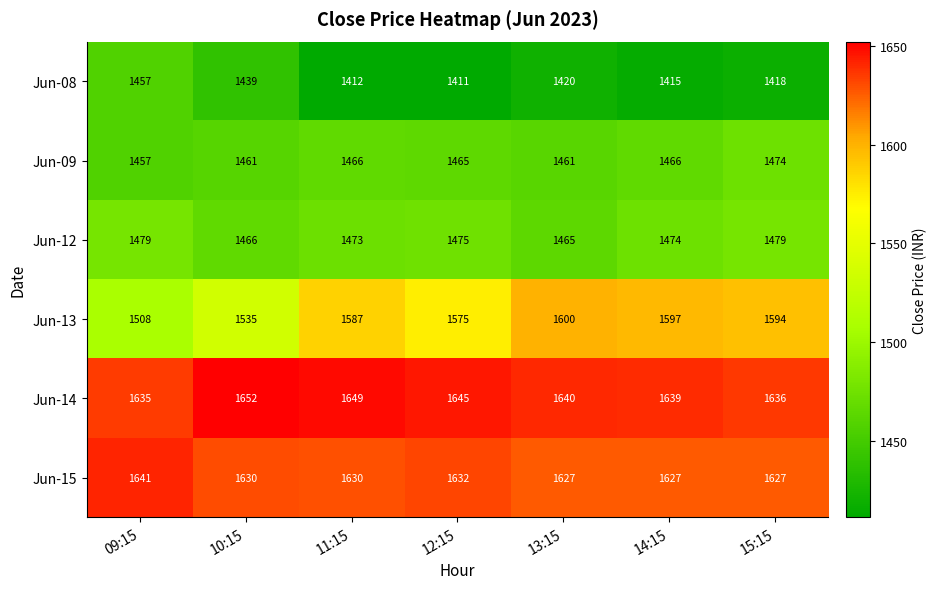

True or false: Jun-14 has a value of 486 at 13:15.

False